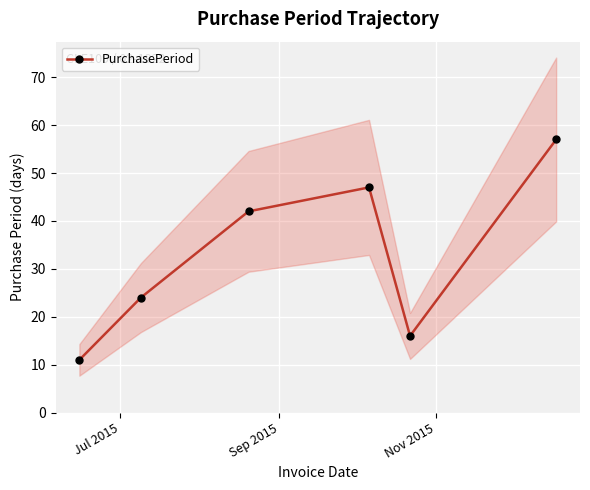

What is the value of the PurchasePeriod point at the 2nd from the left?

24